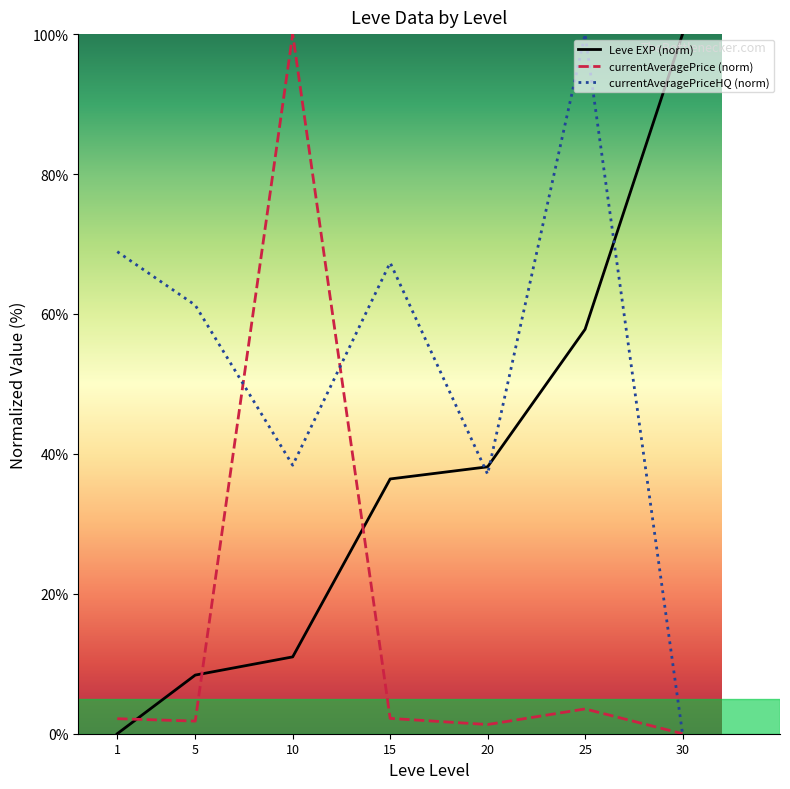

How many interior local peaks does the currentAveragePriceHQ (norm) series have?

2